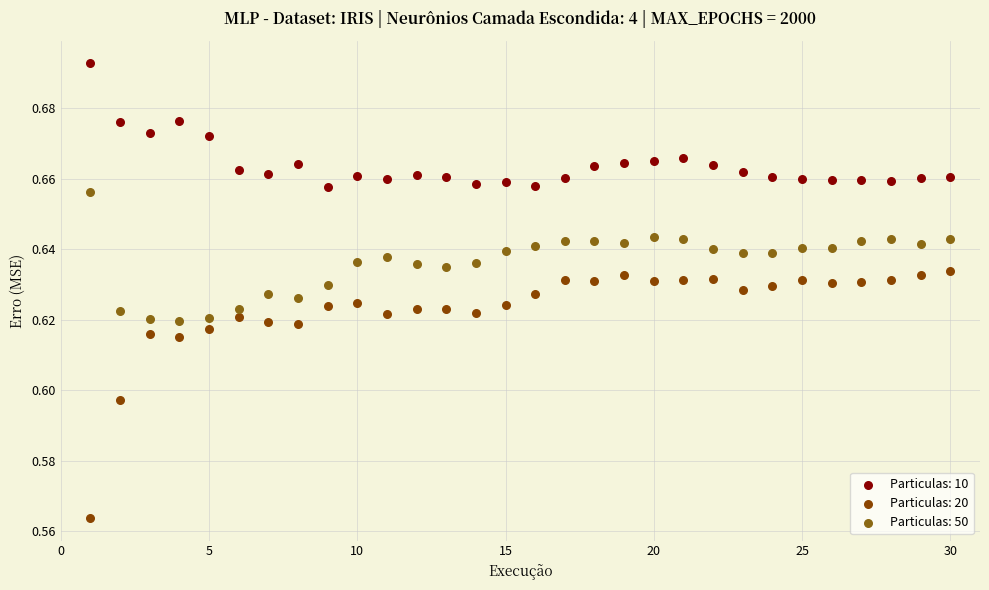

What are all the series names shown in the legend?

Particulas: 10, Particulas: 20, Particulas: 50